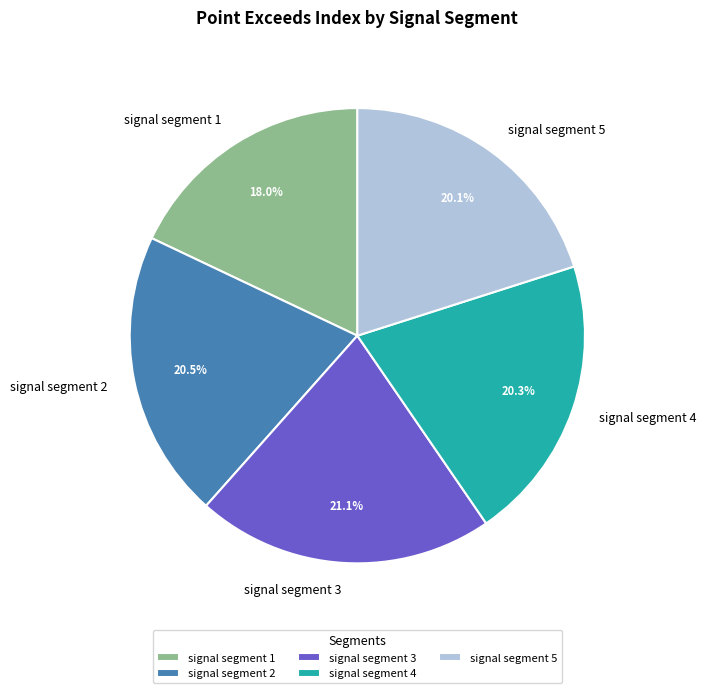

Does signal segment 1 represent more than half of the total?

No